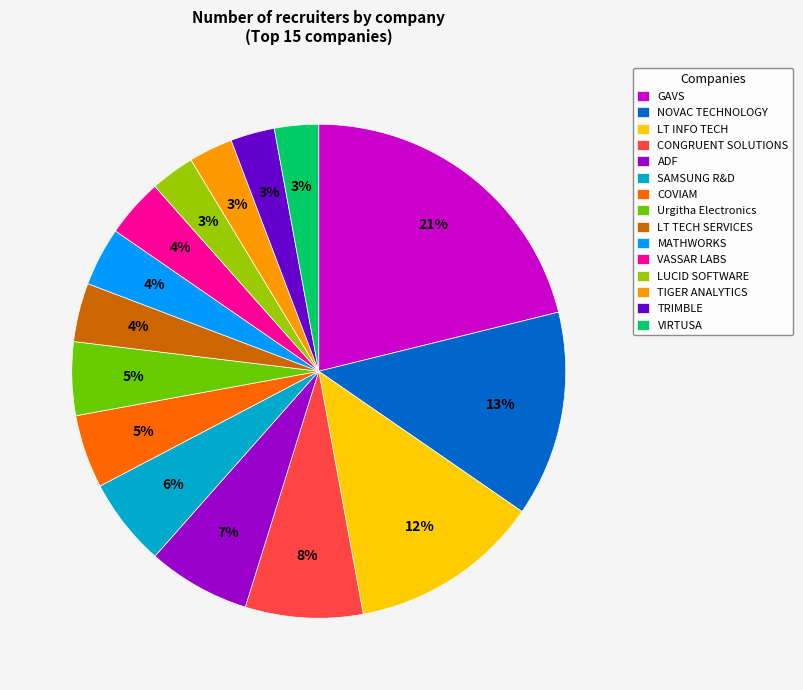

Which category has the biggest portion of the pie?

GAVS